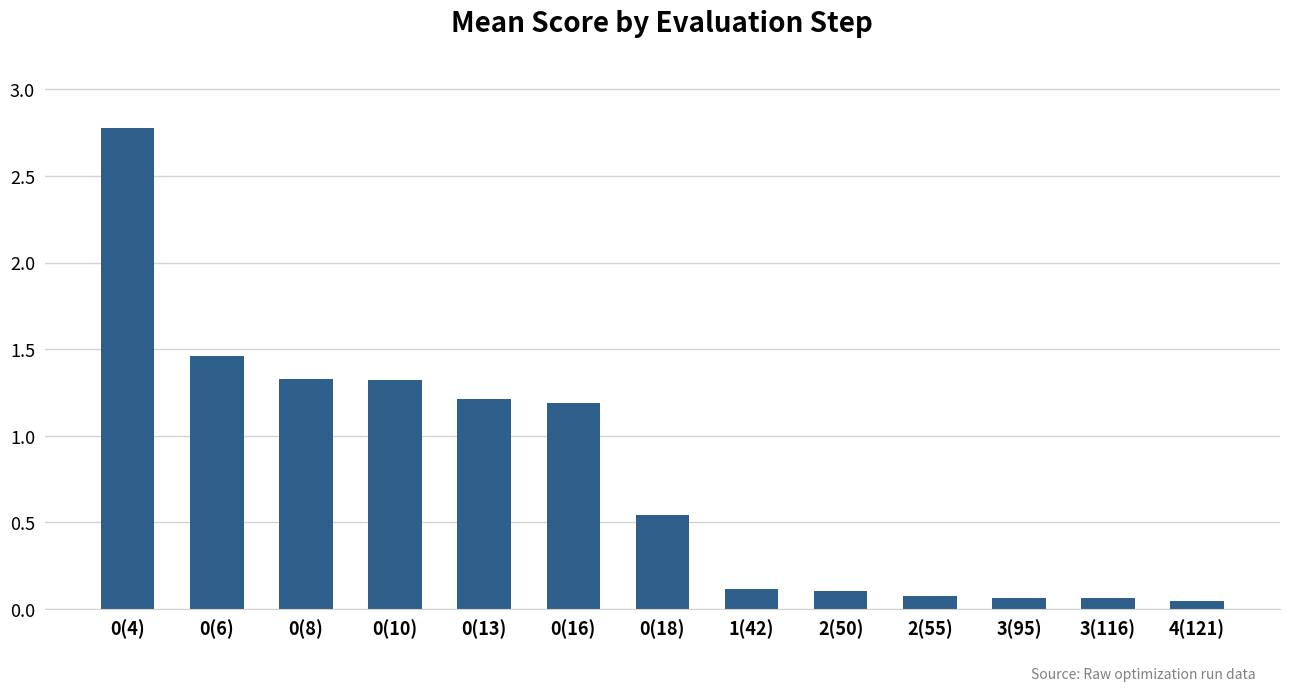

What is the difference between the maximum and minimum values?

2.7